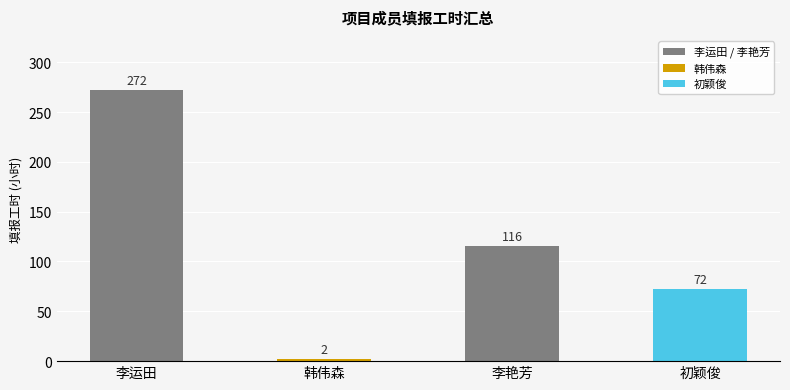

Which category has the lowest value across all series?

韩伟森